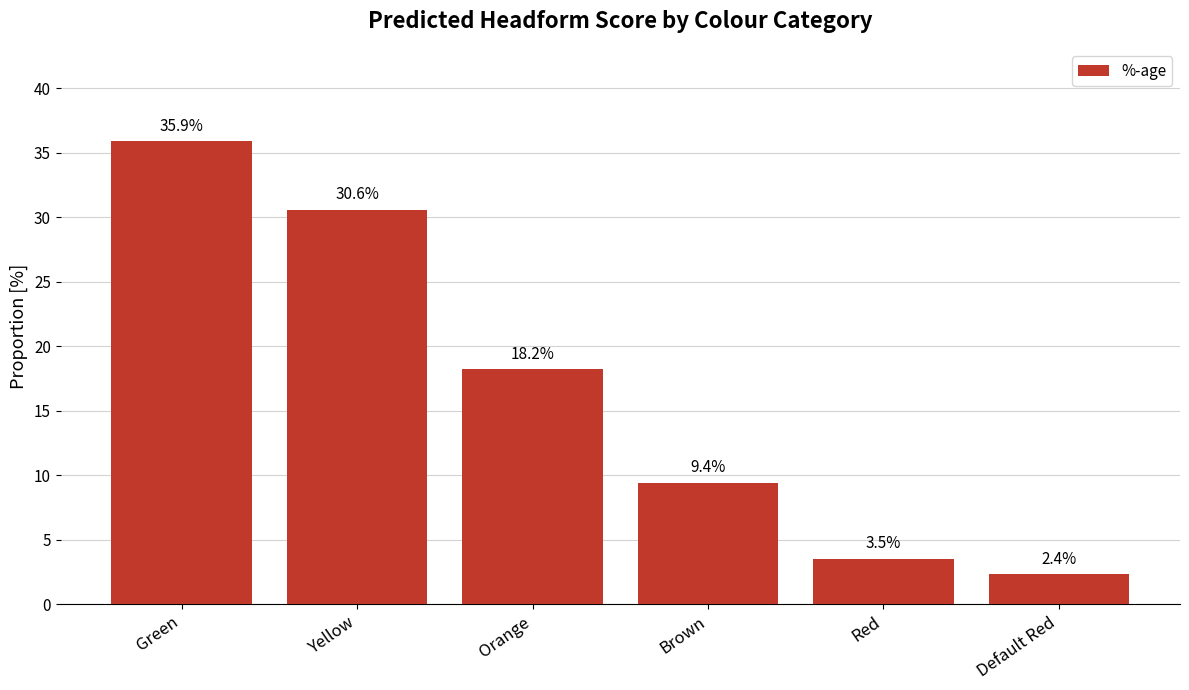

What is the value of the 2nd bar from the left?

30.6